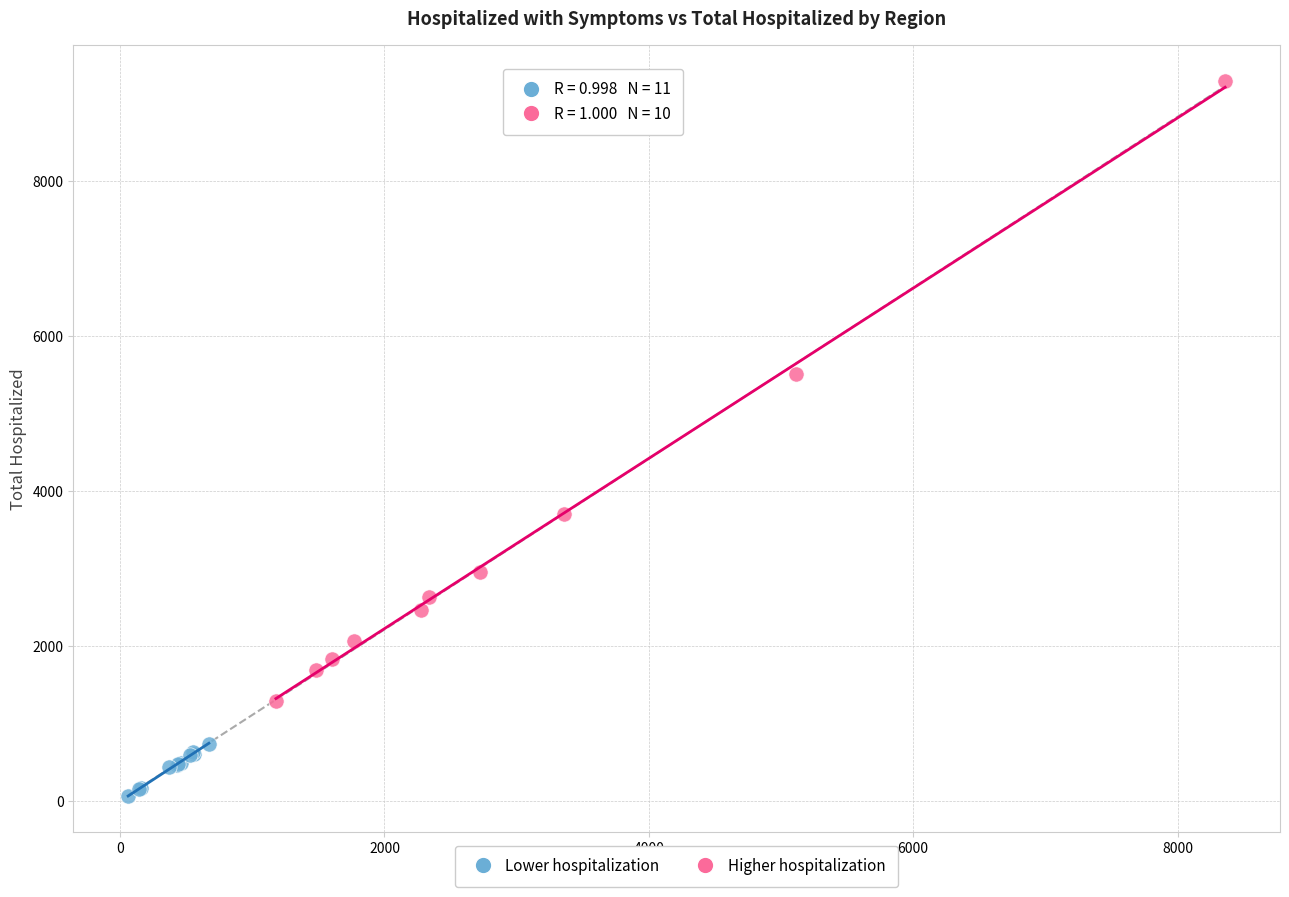

Which series has the largest Y range (max minus min)?

Higher hospitalization